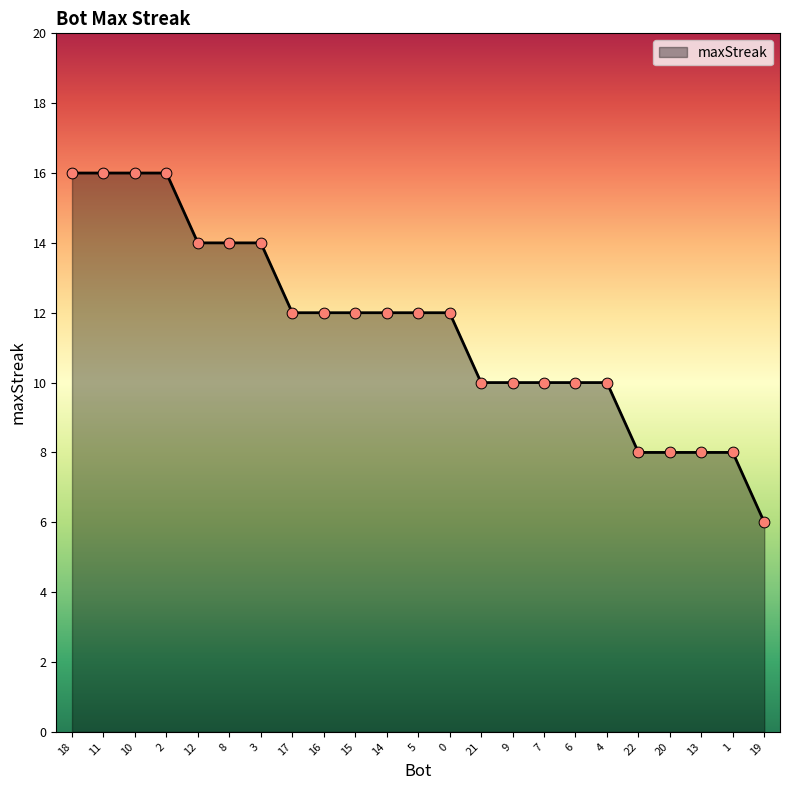

What is the change in value from 10 to 13?

-8